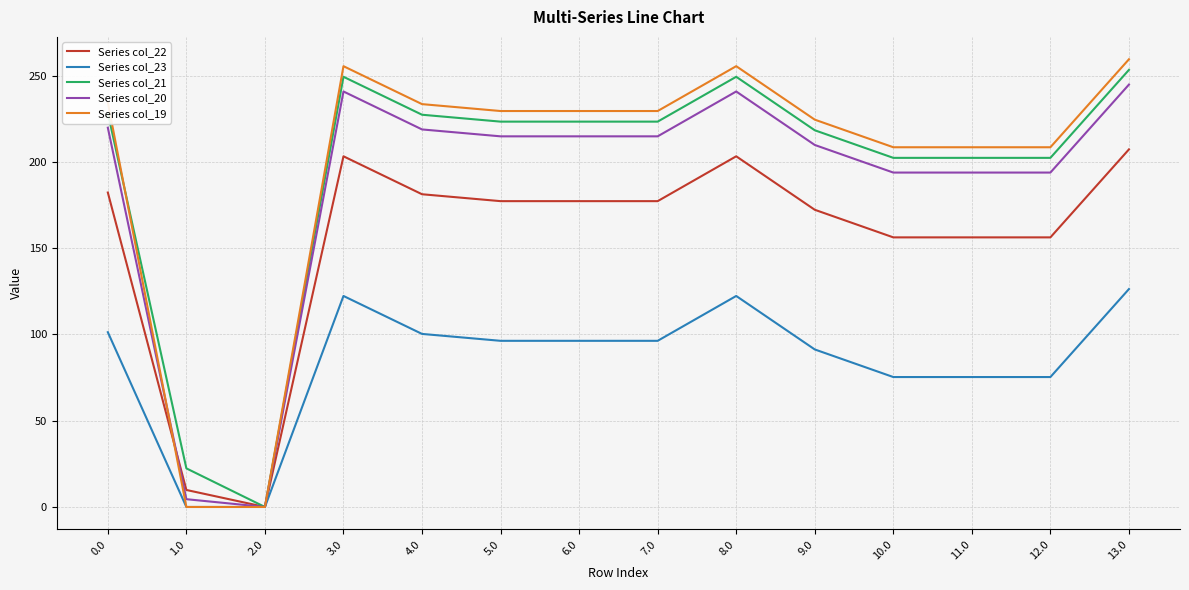

At which label does Series col_20 reach its peak?

13.0